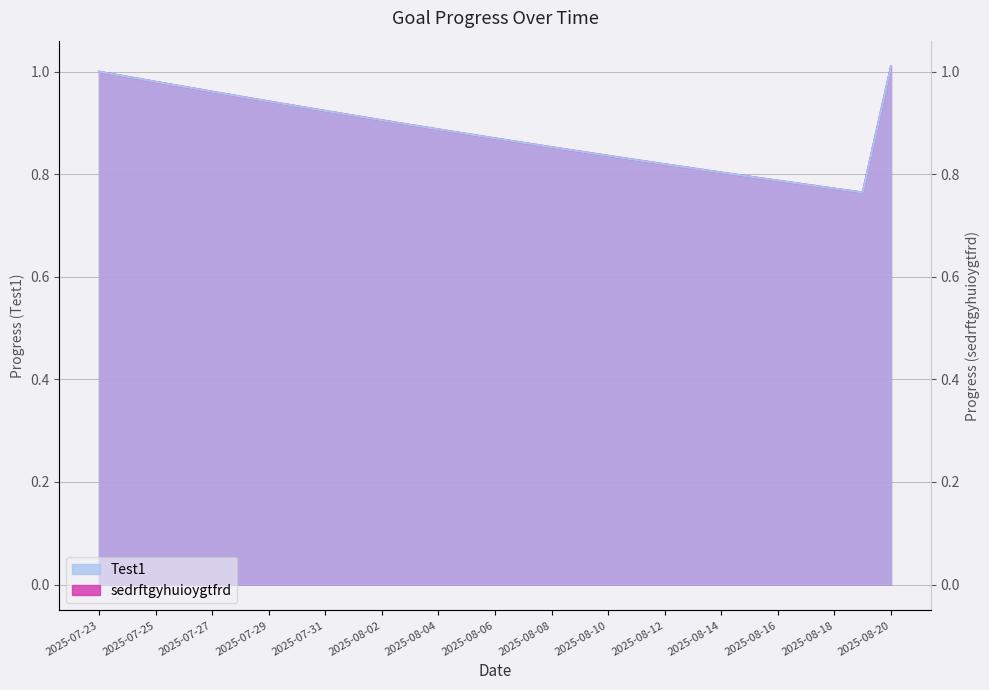

At how many categories does at least one series exceed 0?

29